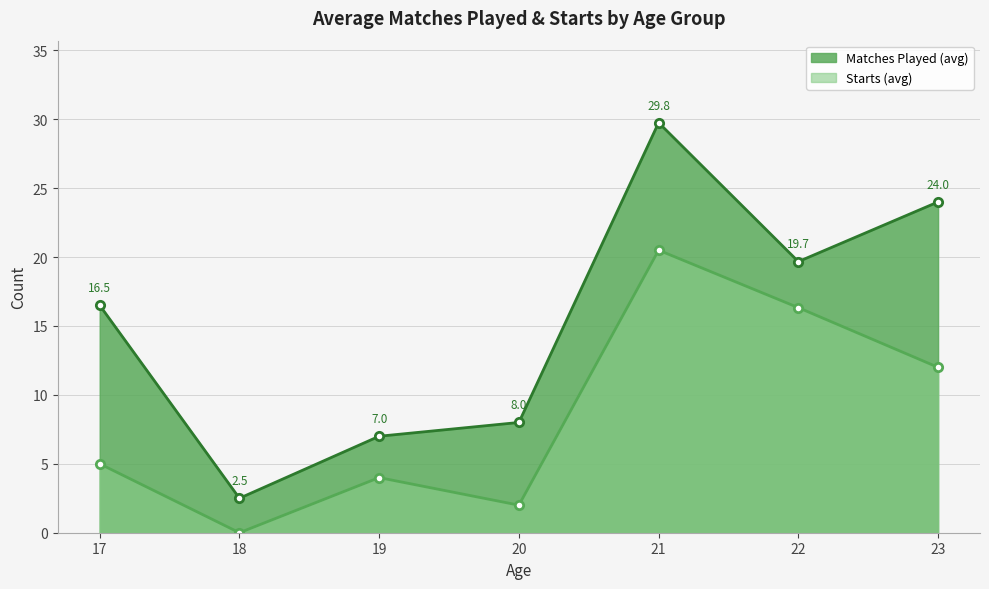

List the series in order of their overall mean, highest first.

Matches Played (avg), Starts (avg)